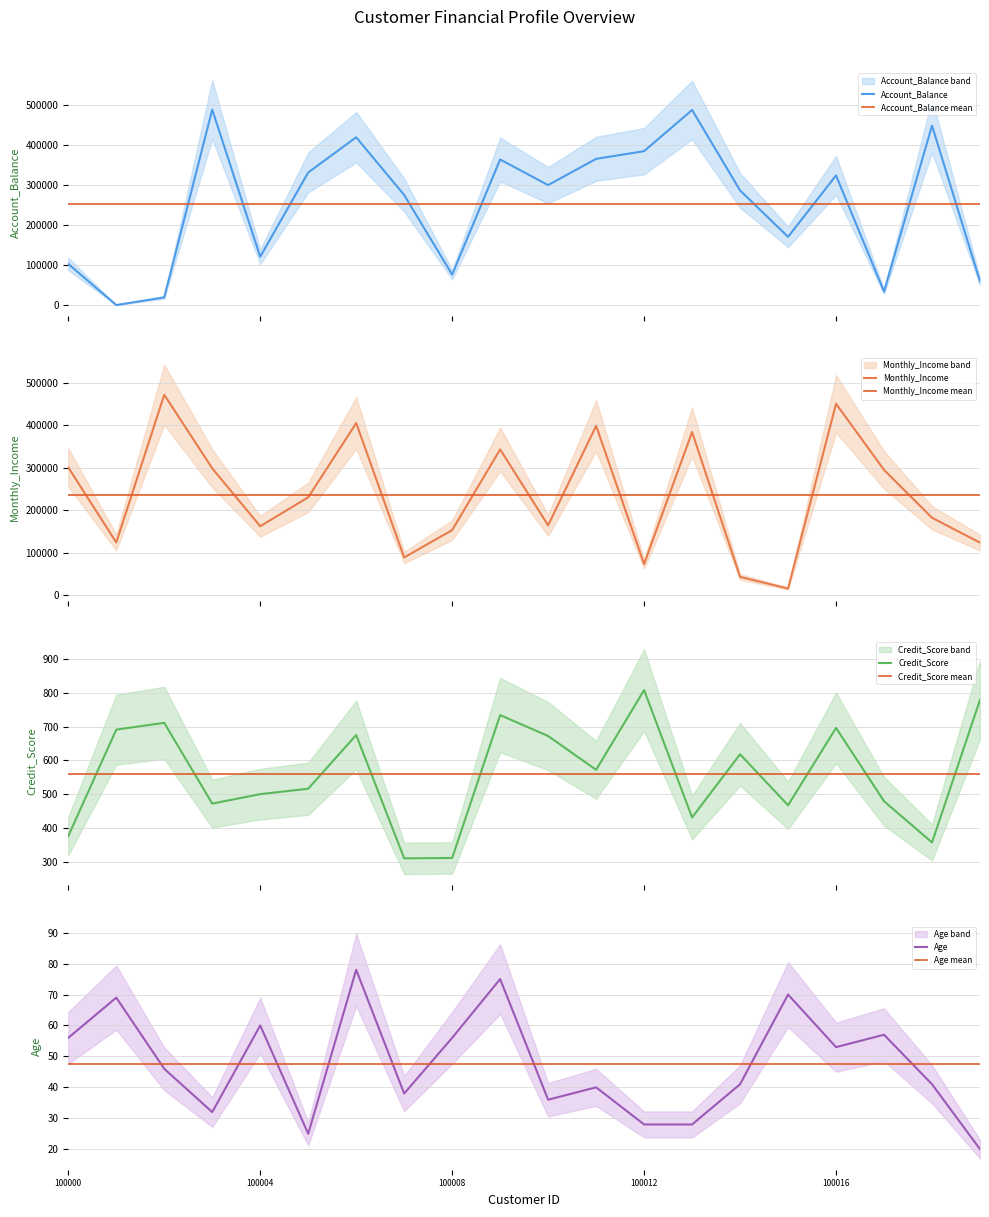

Where is the first local maximum for Account_Balance?

100003